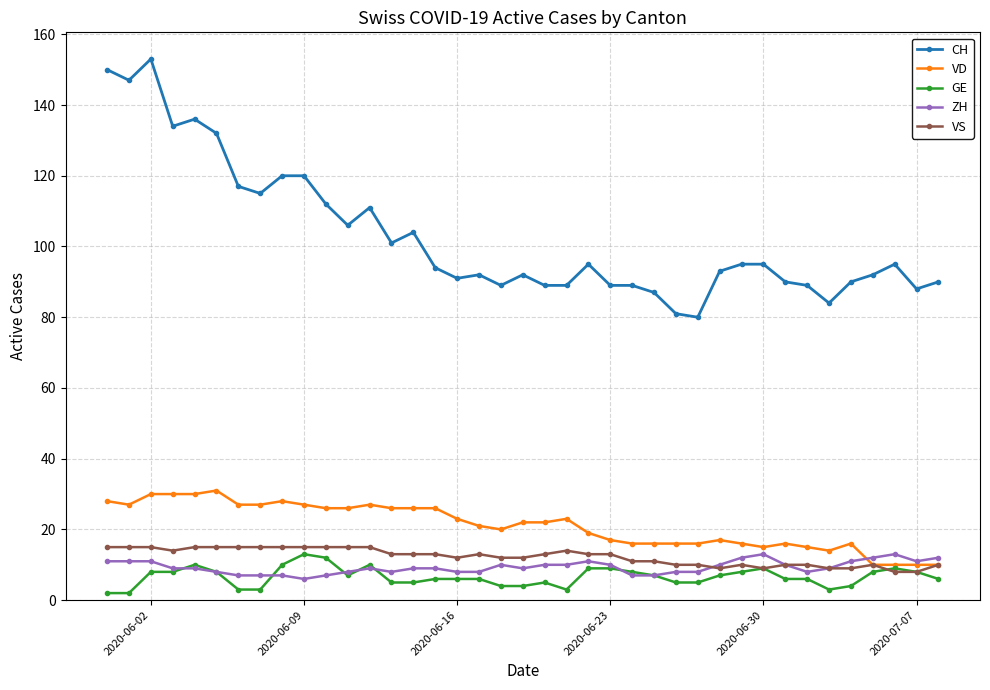

What is the value of the VS point at the 33rd from the left?

10